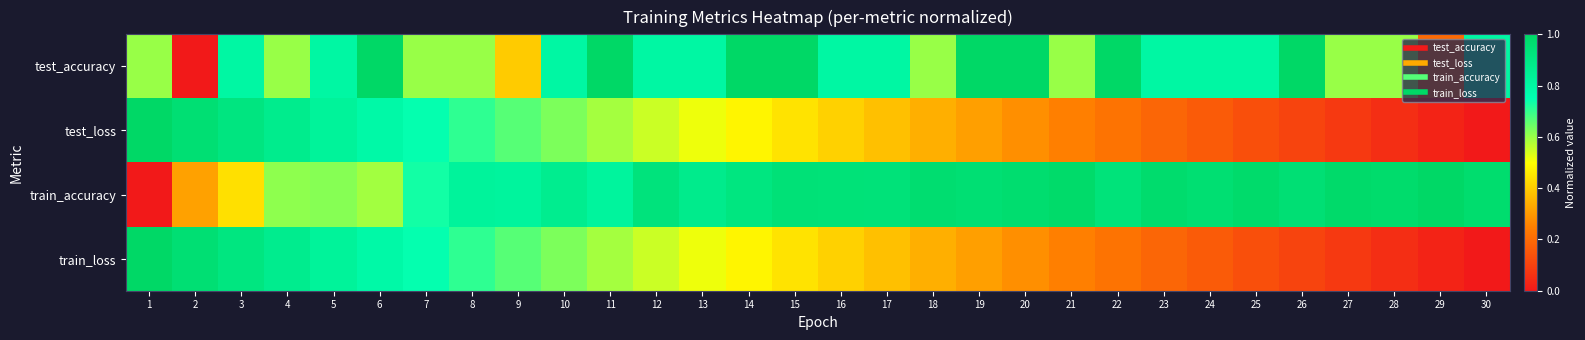

At how many categories does at least one series exceed 0?

30